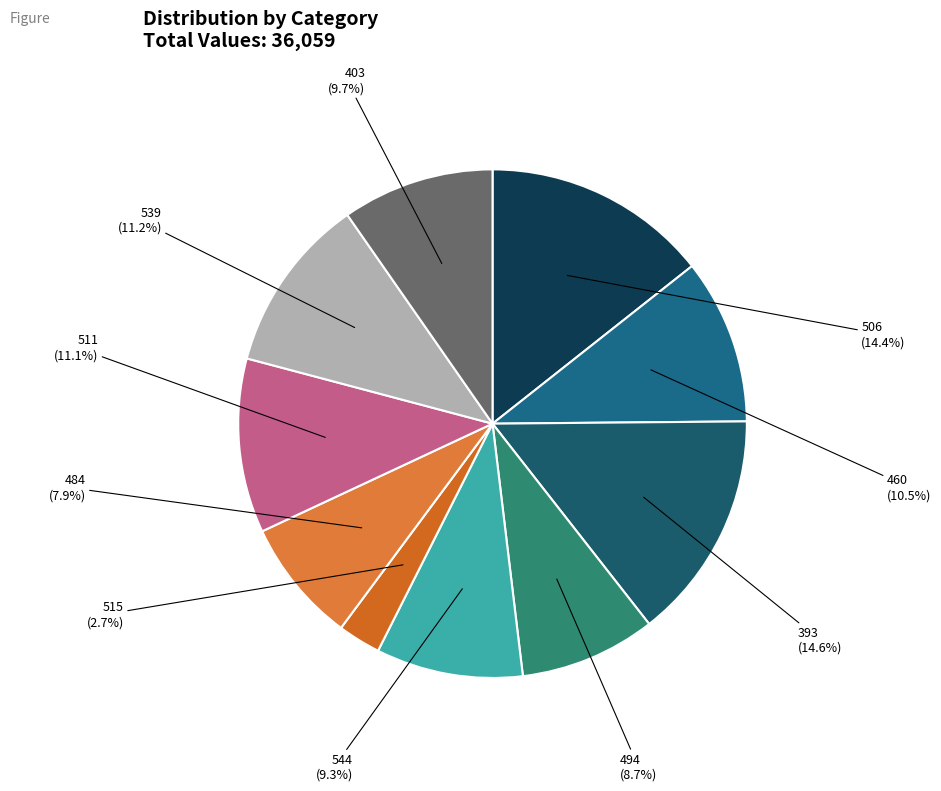

To the nearest percent, what is the average slice percentage?

10%